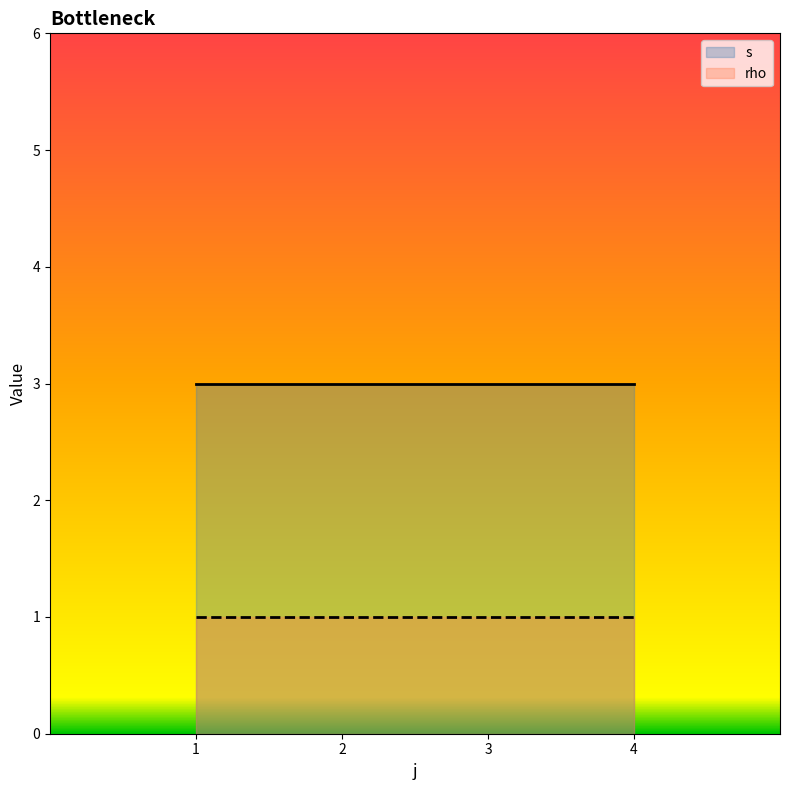

In s, how many points are higher than both neighbors (excluding endpoints)?

0